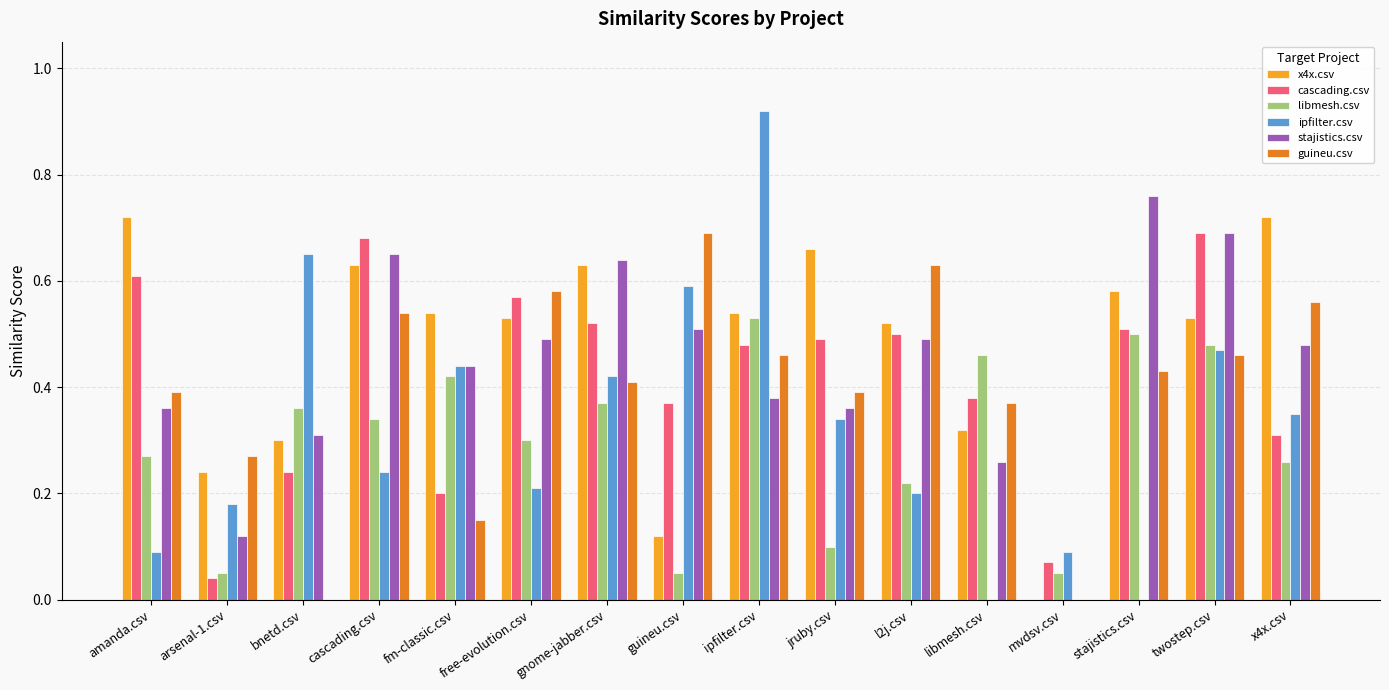

True or false: cascading.csv has a value of 0.4 at bnetd.csv.

False